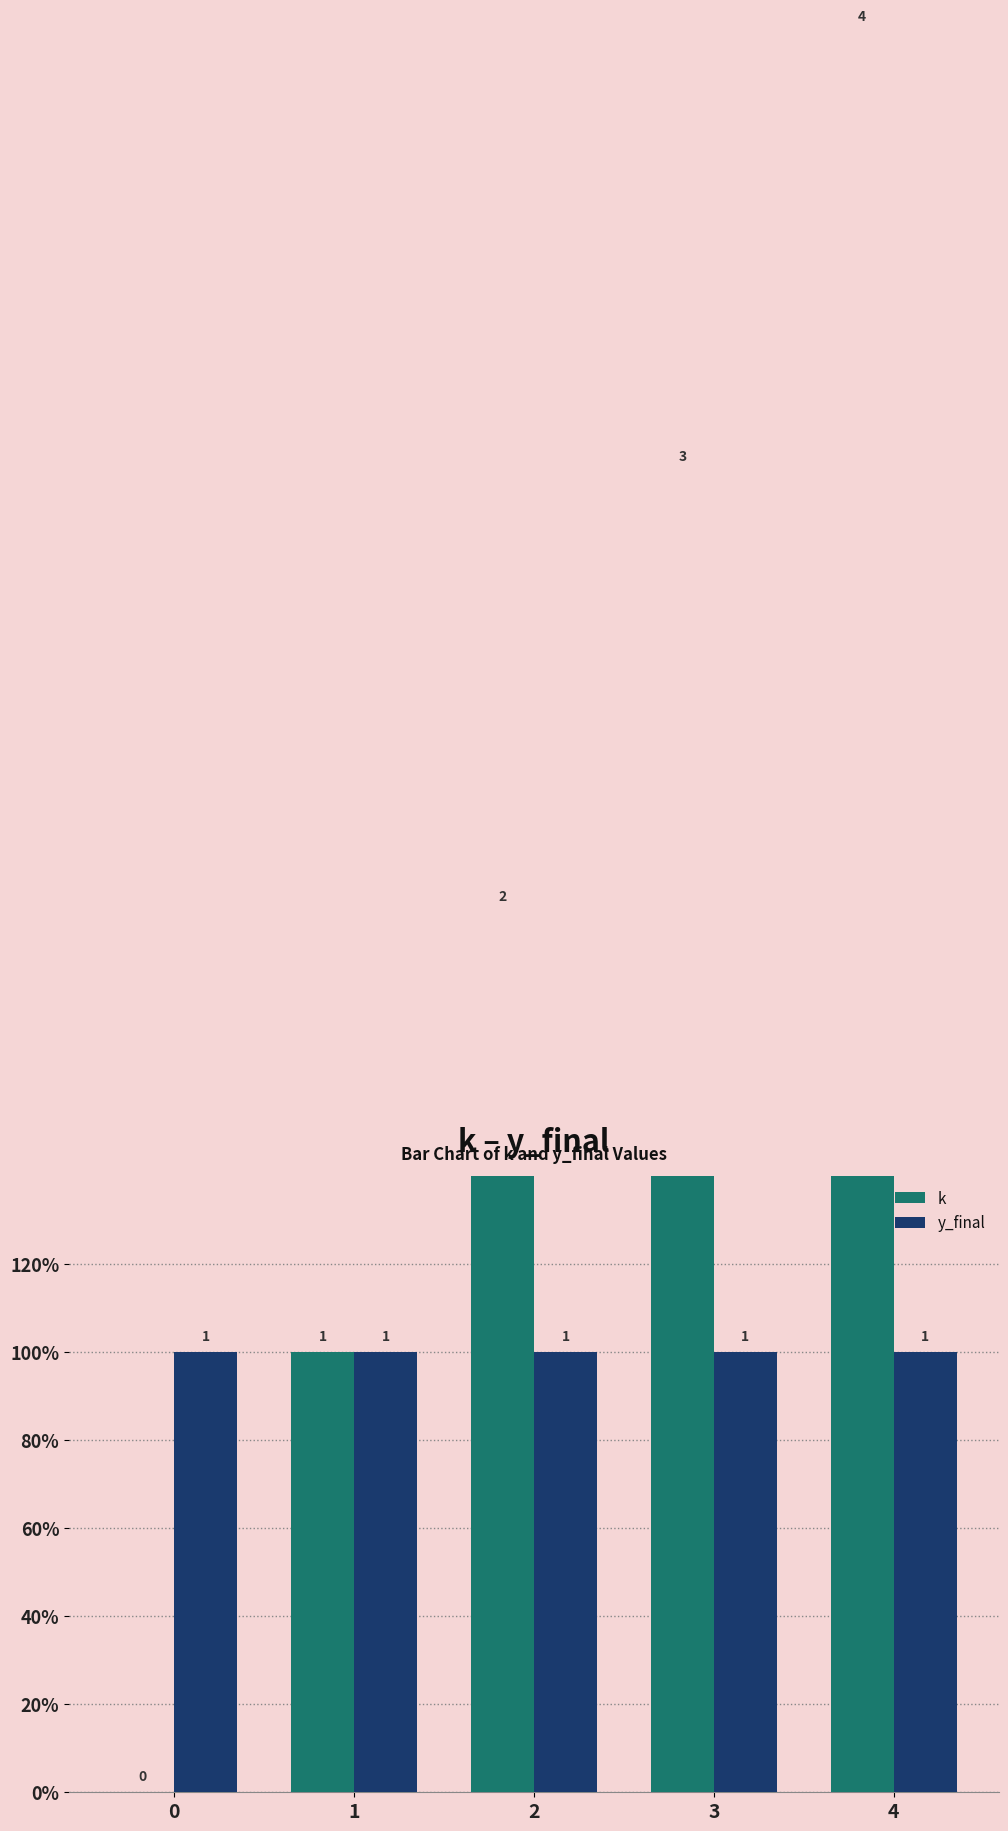

The value of k at 2 is 1. True or false?

False